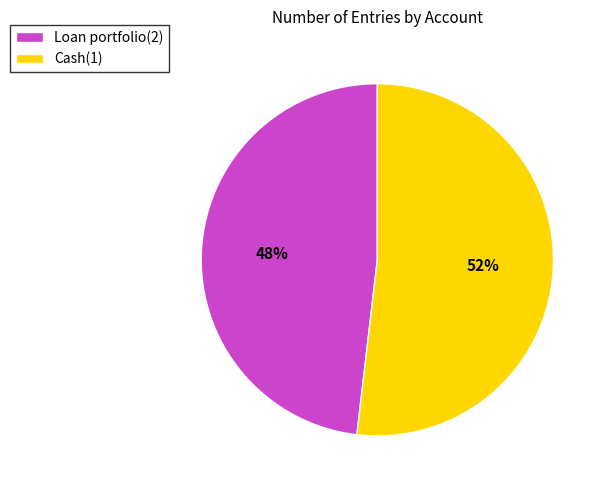

Count the number of slices in the pie.

2